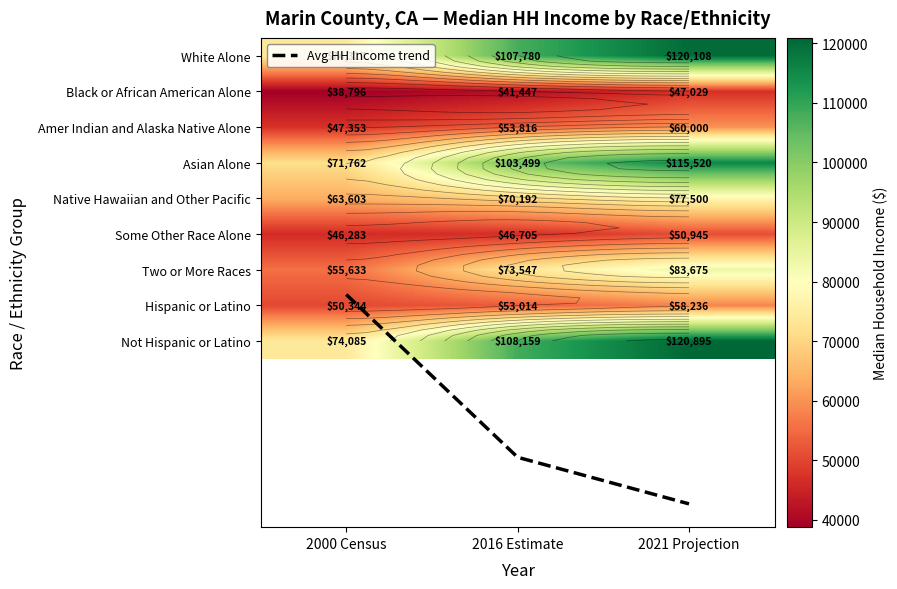

What is the average value of the Hispanic or Latino series?

53864.7